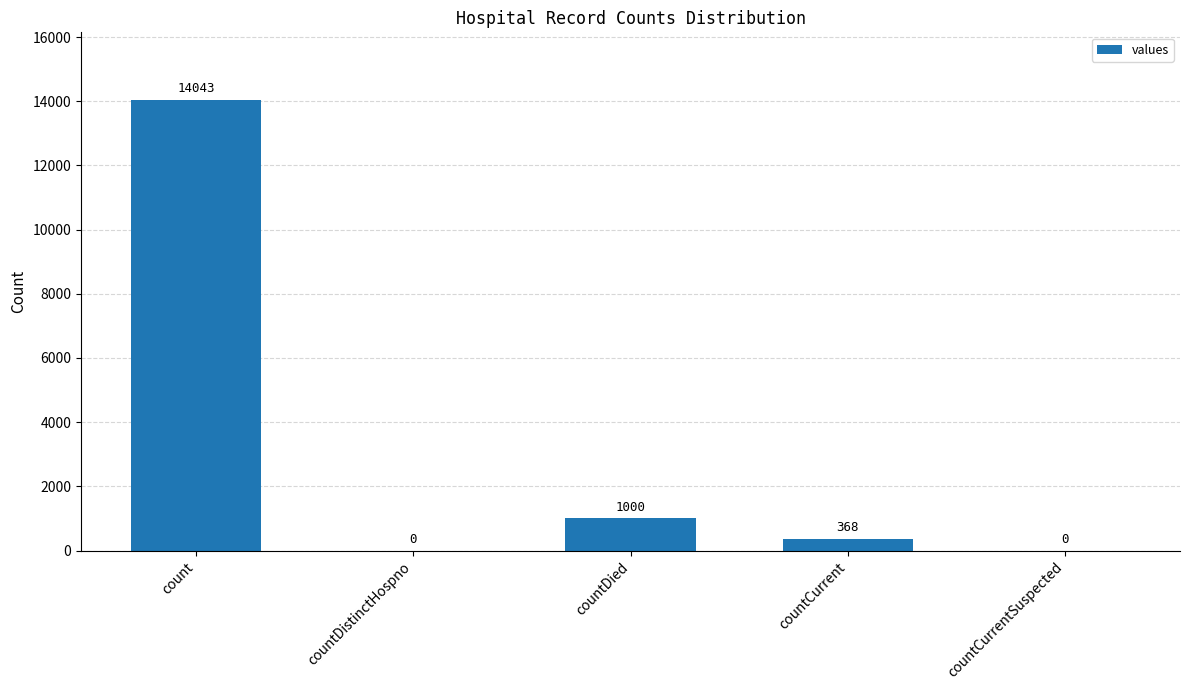

What is the sum of all values?

15411